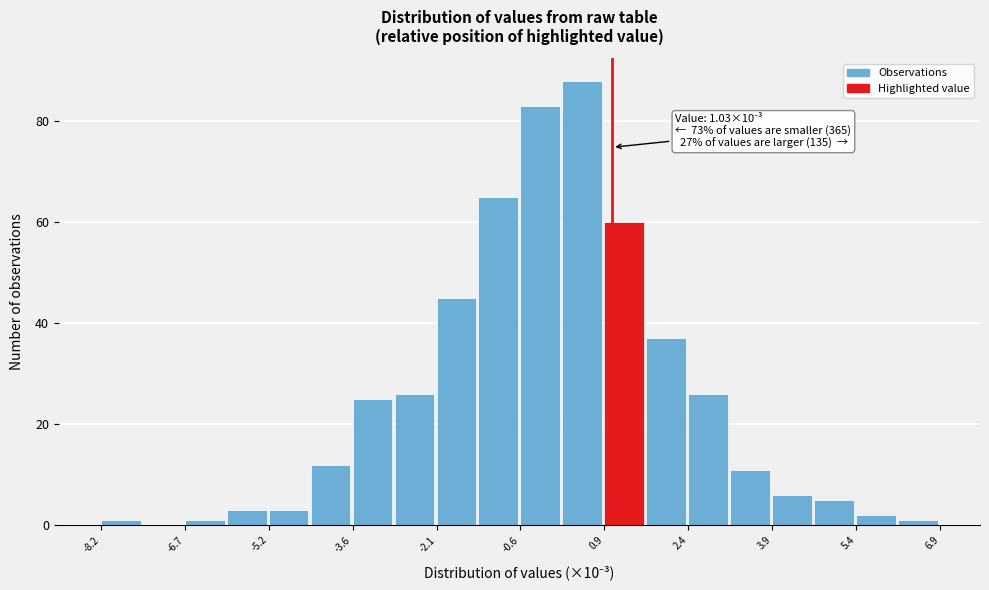

Around what value on the x-axis is the tallest bar? Give the approximate position of its centre, as read against the axis.

0.4